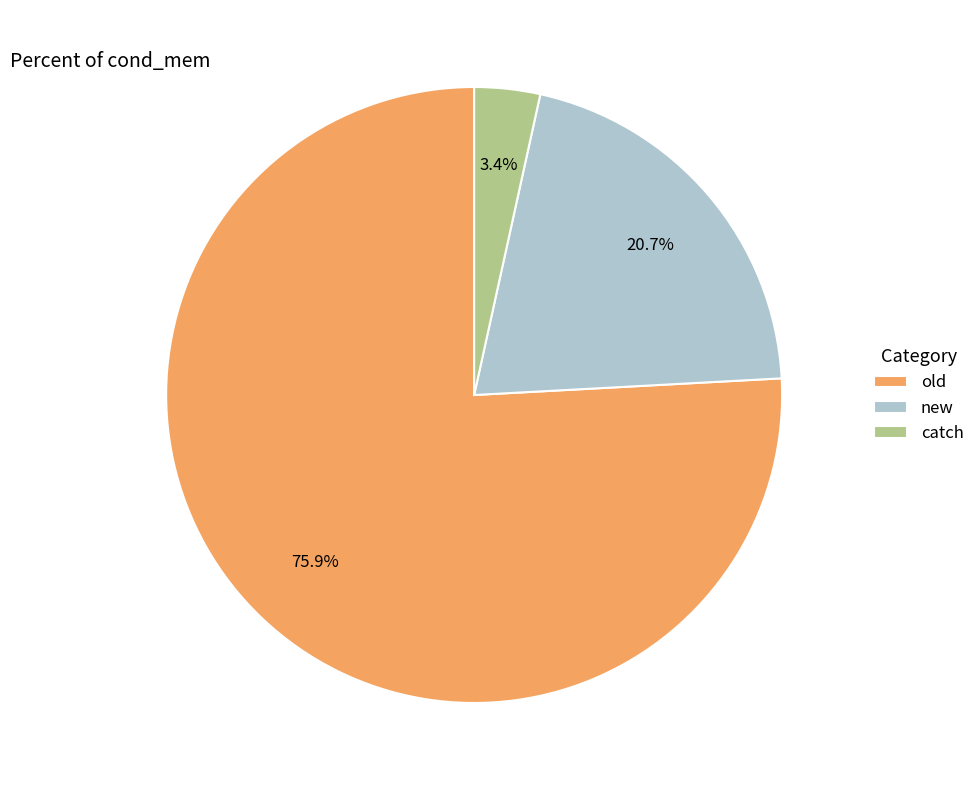

Count the number of slices in the pie.

3